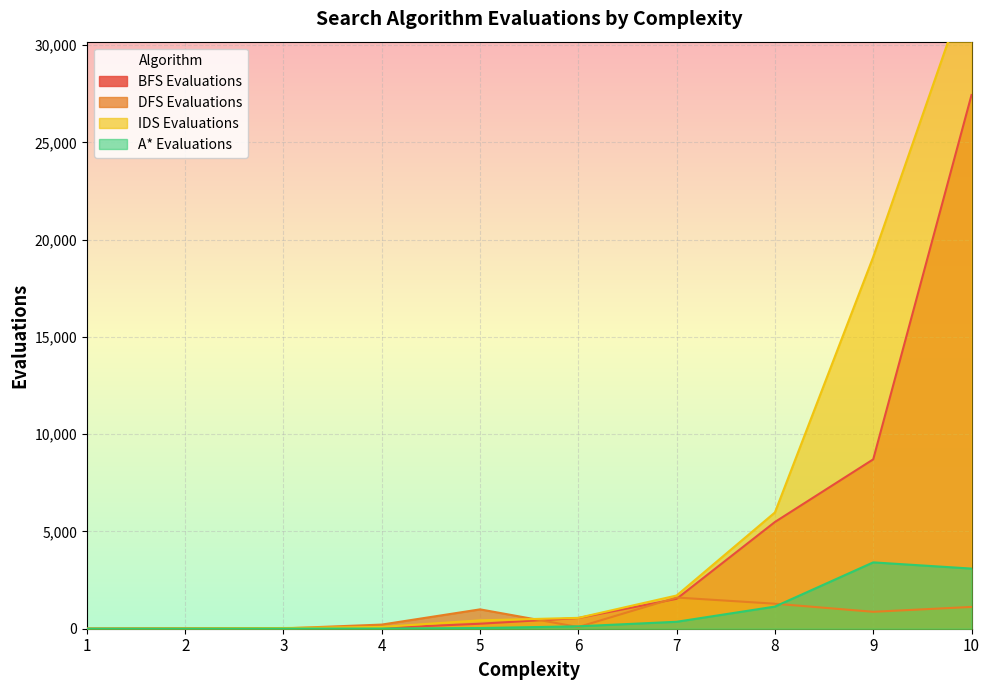

Reading left to right, transcribe all the data shown in this chart.

BFS Evaluations: 2	12	25	38	257	550	1537	5486	8705	27430
DFS Evaluations: 1	16	17	213	995	86	1603	1285	870	1120
IDS Evaluations: 3	18	36	91	431	558	1708	5976	19108	33638
A* Evaluations: 2	3	6	10	35	124	357	1138	3410	3091